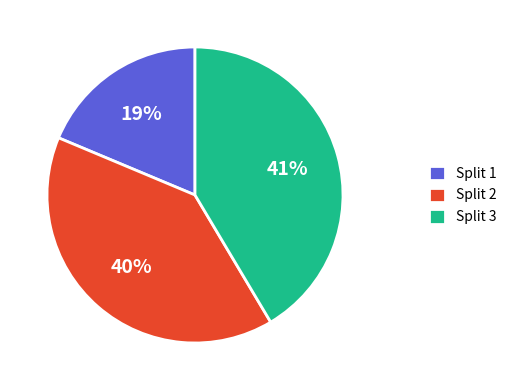

Which category has the biggest portion of the pie?

Split 3